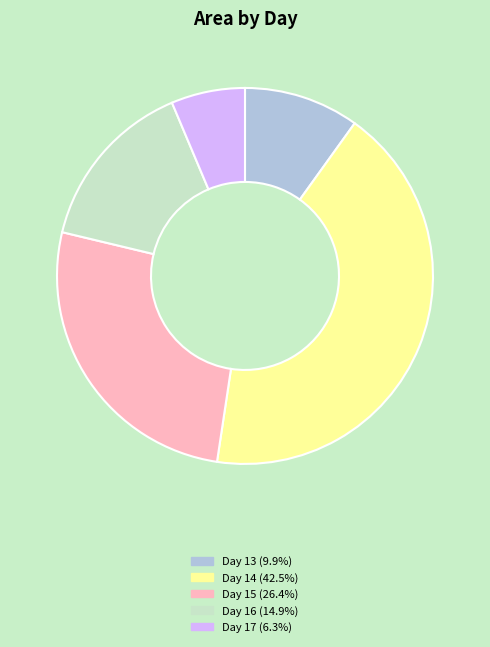

Combined, do Day 17 (6.3%) and Day 15 (26.4%) account for over 50%?

No